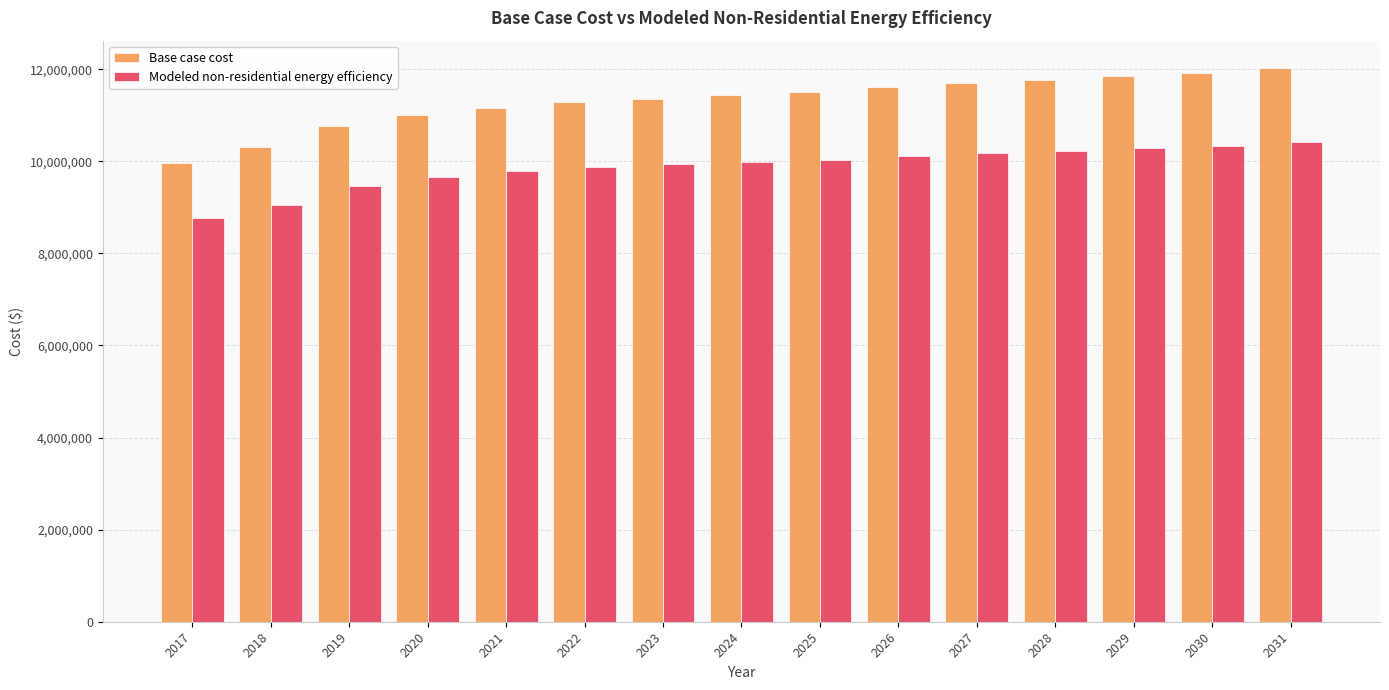

Which series has the largest total across all categories?

Base case cost